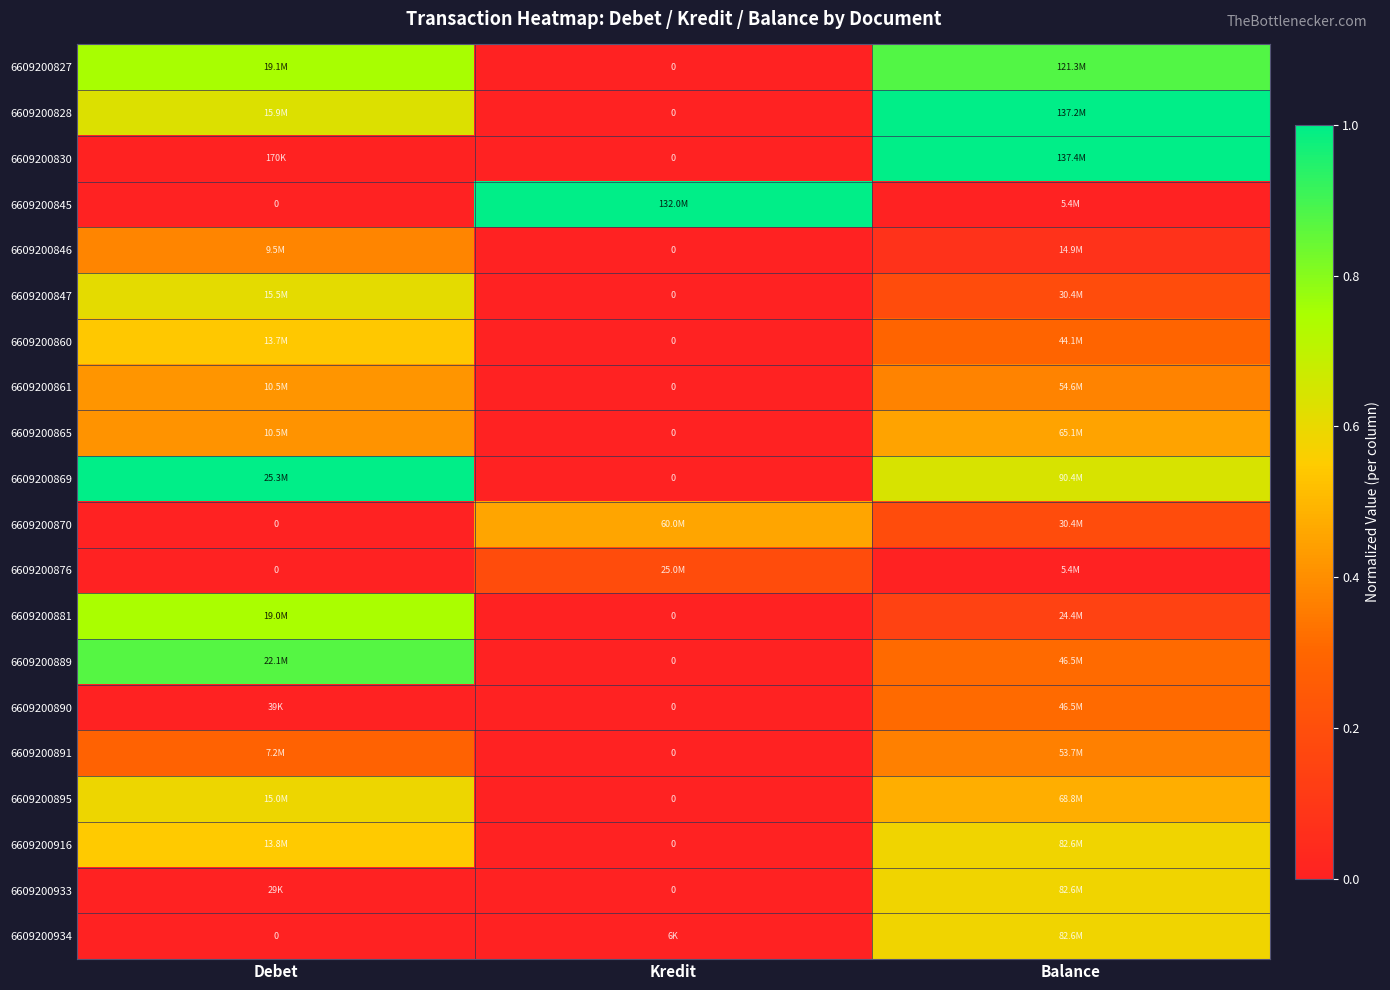

At which label is 6609200890 closest to 0?

Kredit